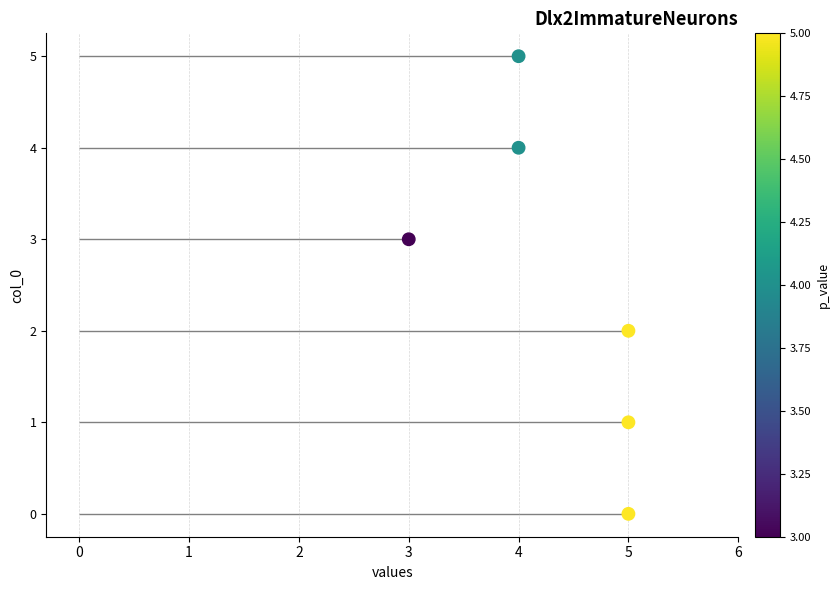

Which has a higher value, 5 or 5?

5